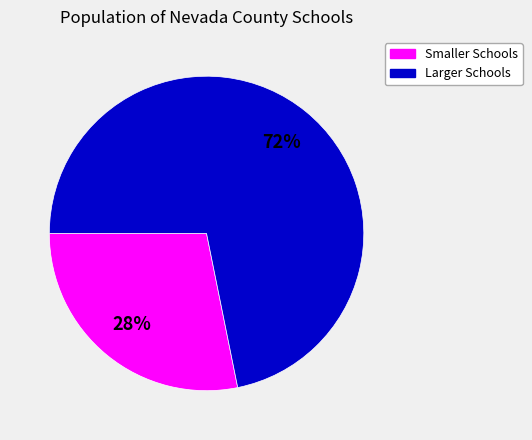

To the nearest percent, what is the difference between the largest and smallest slice percentages?

44%